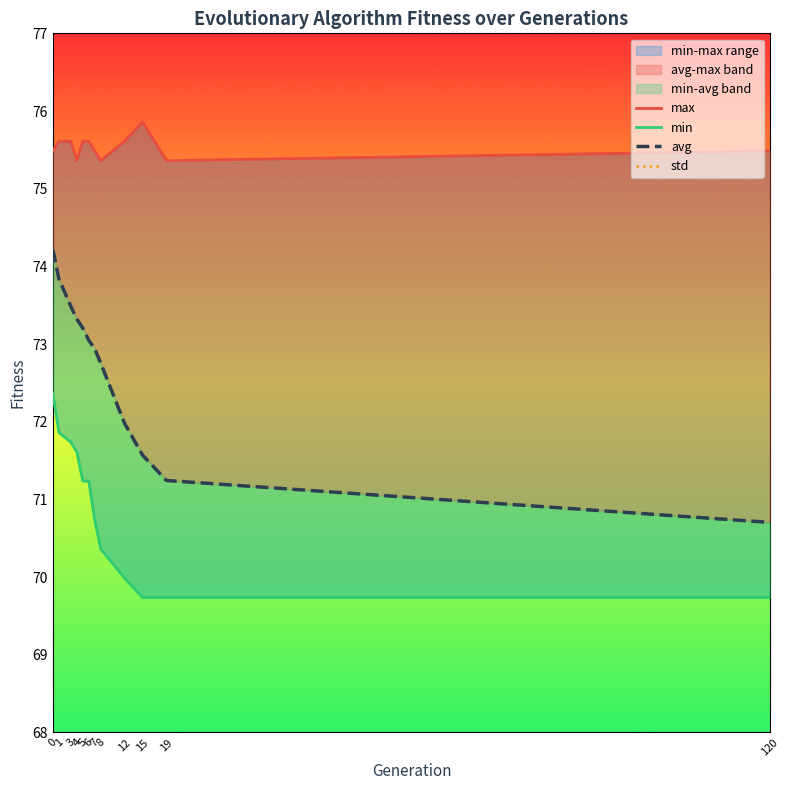

Rank the categories by min value from lowest to highest.

15, 19, 120, 12, 8, 7, 5, 6, 4, 3, 1, 0